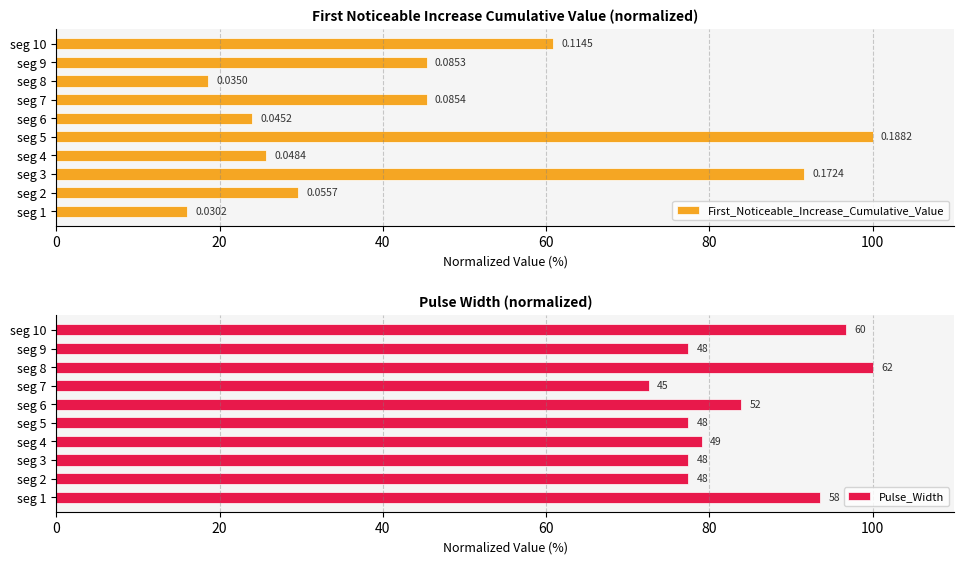

What is the difference between the second highest and second lowest values in the Pulse_Width series?

19.4